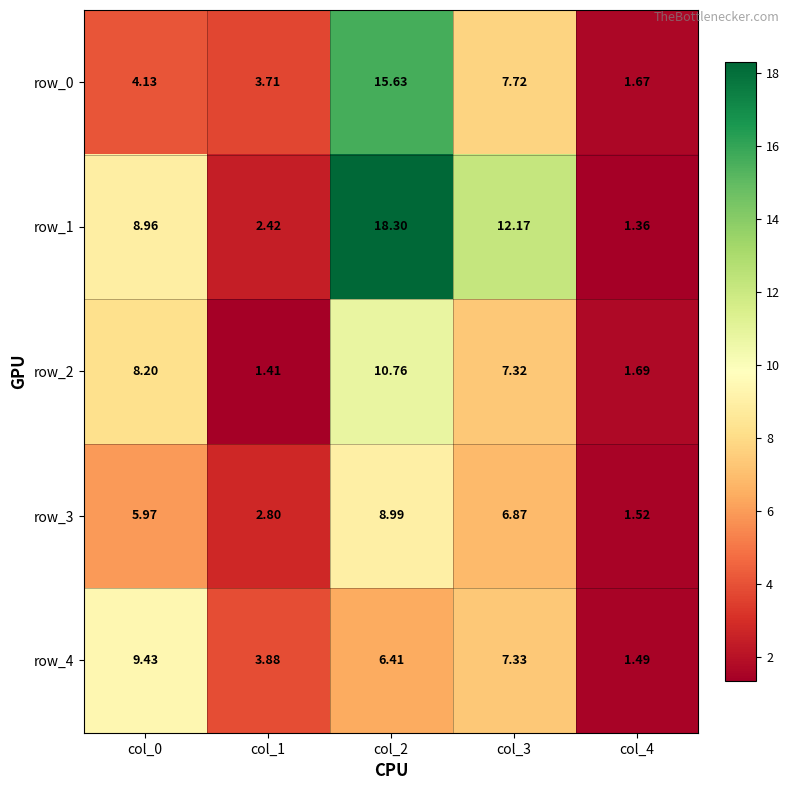

Is the value of row_3 at col_3 greater than the value of row_2 at col_2?

No